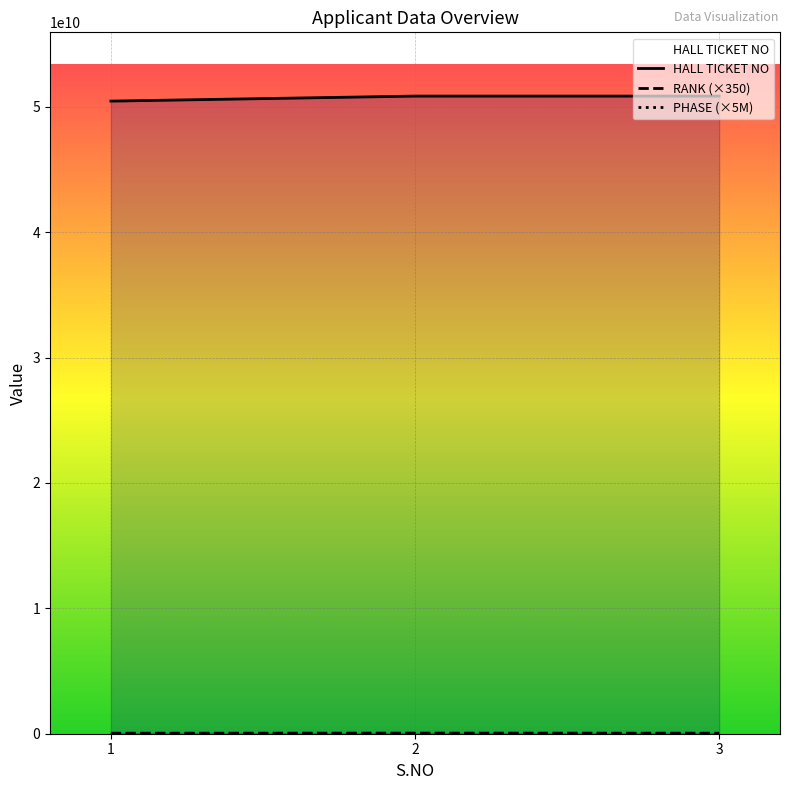

What is the value of the RANK point at the 1st from the left?

41472200